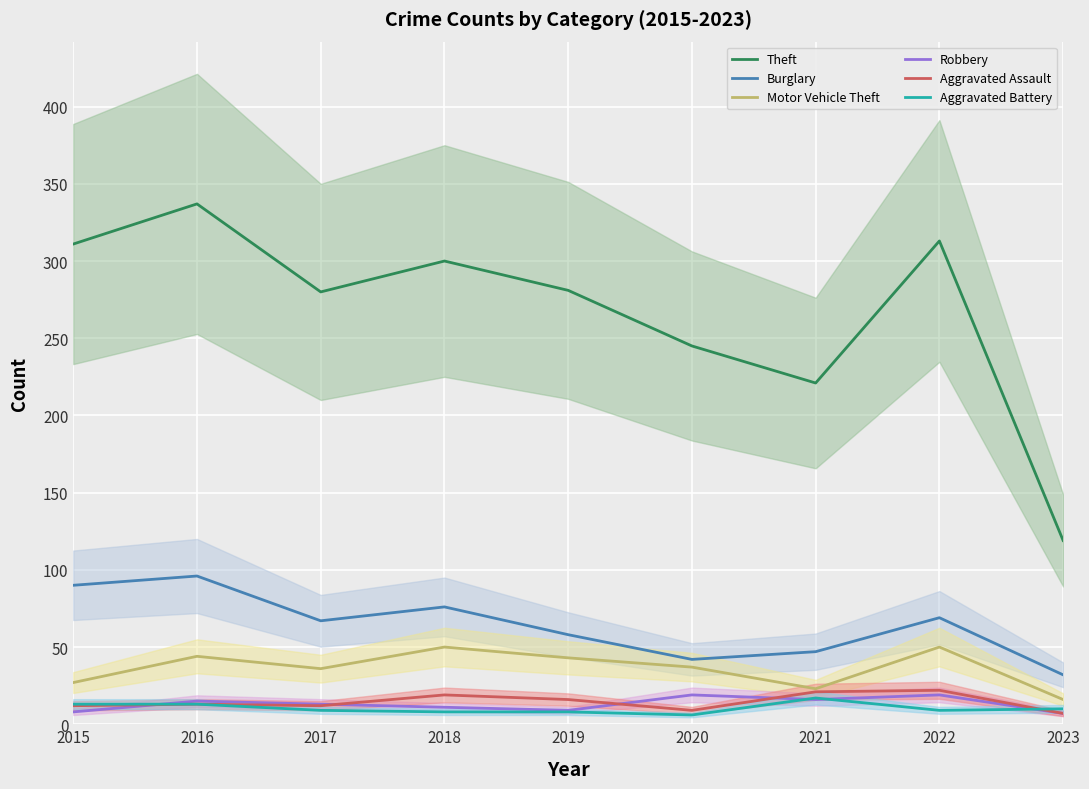

What are all the series names shown in the legend?

Theft, Burglary, Motor Vehicle Theft, Robbery, Aggravated Assault, Aggravated Battery